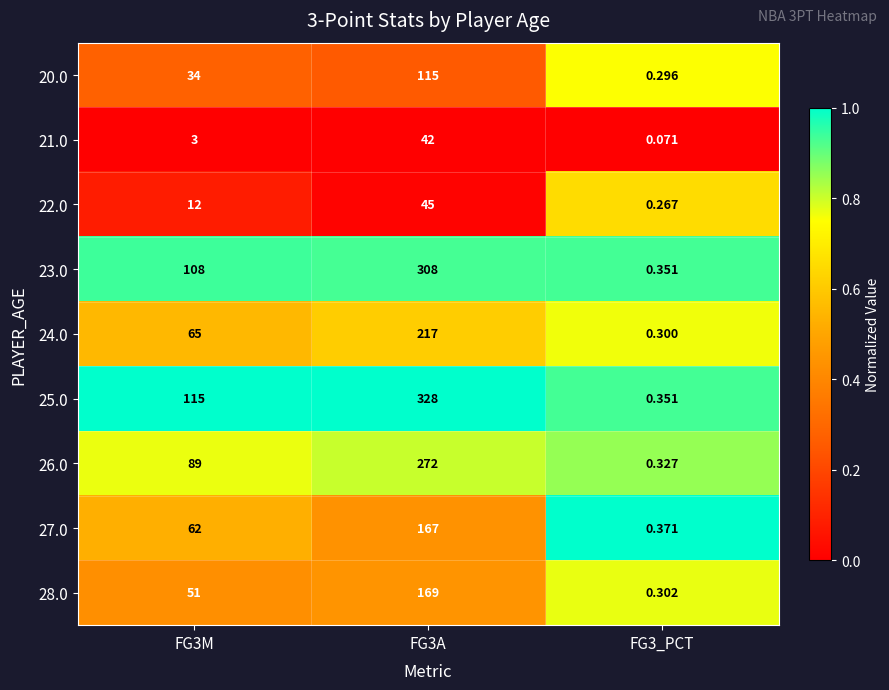

Rank the series by their maximum value, from highest to lowest.

25.0, 23.0, 26.0, 24.0, 28.0, 27.0, 20.0, 22.0, 21.0